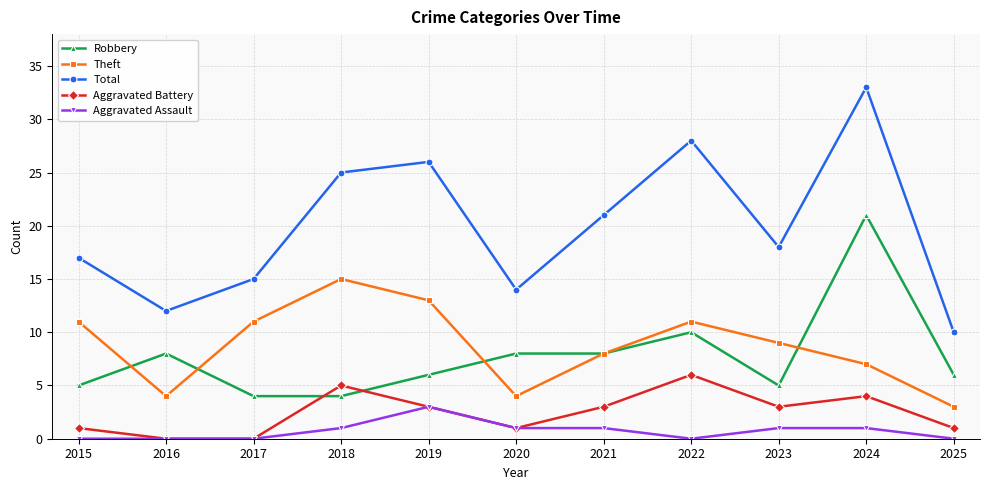

Count the number of categories in the chart.

11